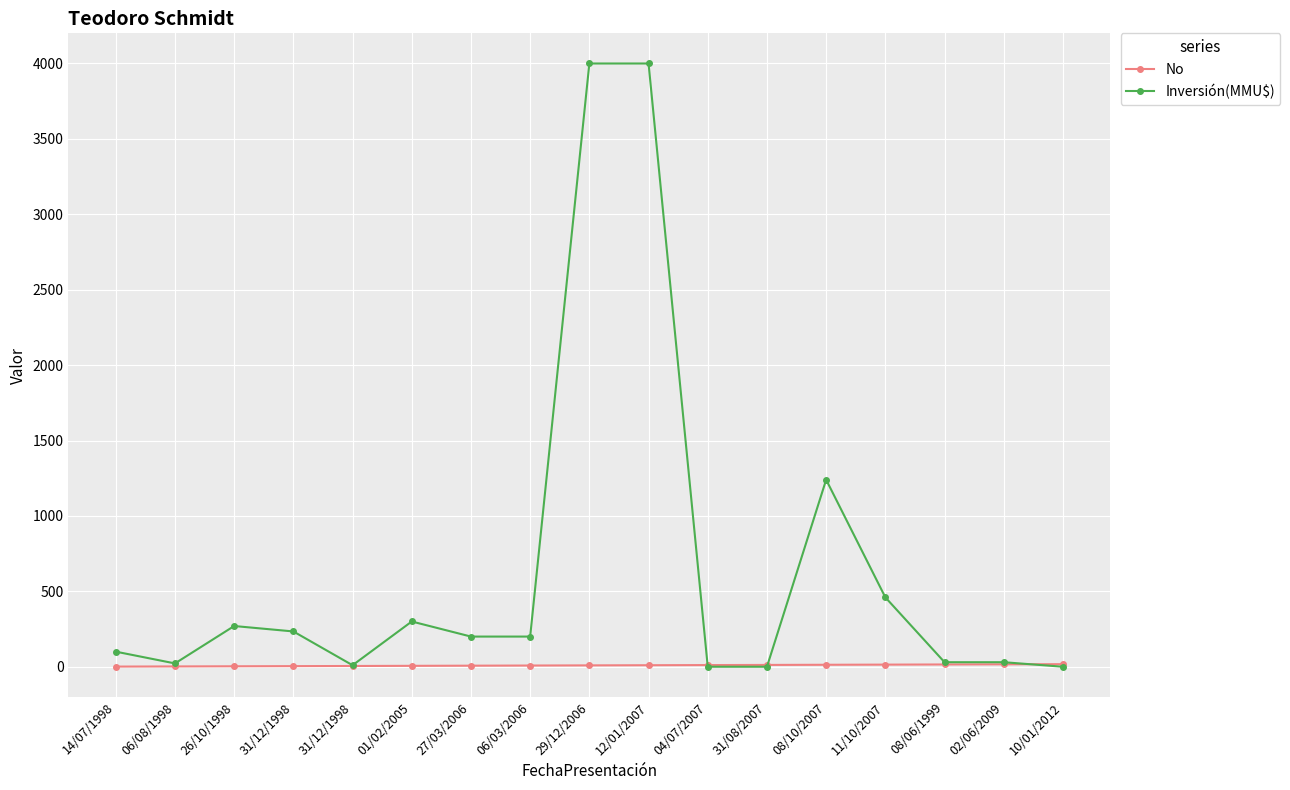

What are all the series names shown in the legend?

No, Inversión(MMU$)